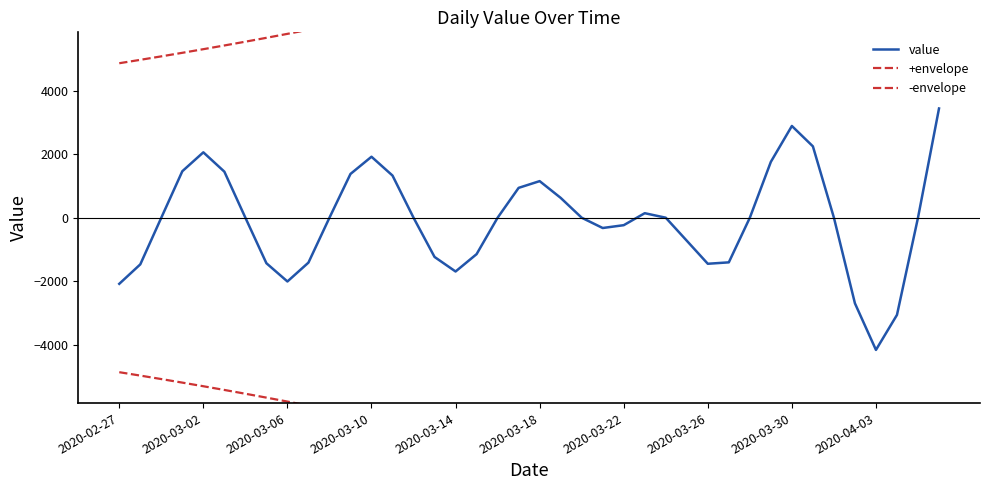

How many data points in -envelope are above -7348?

19